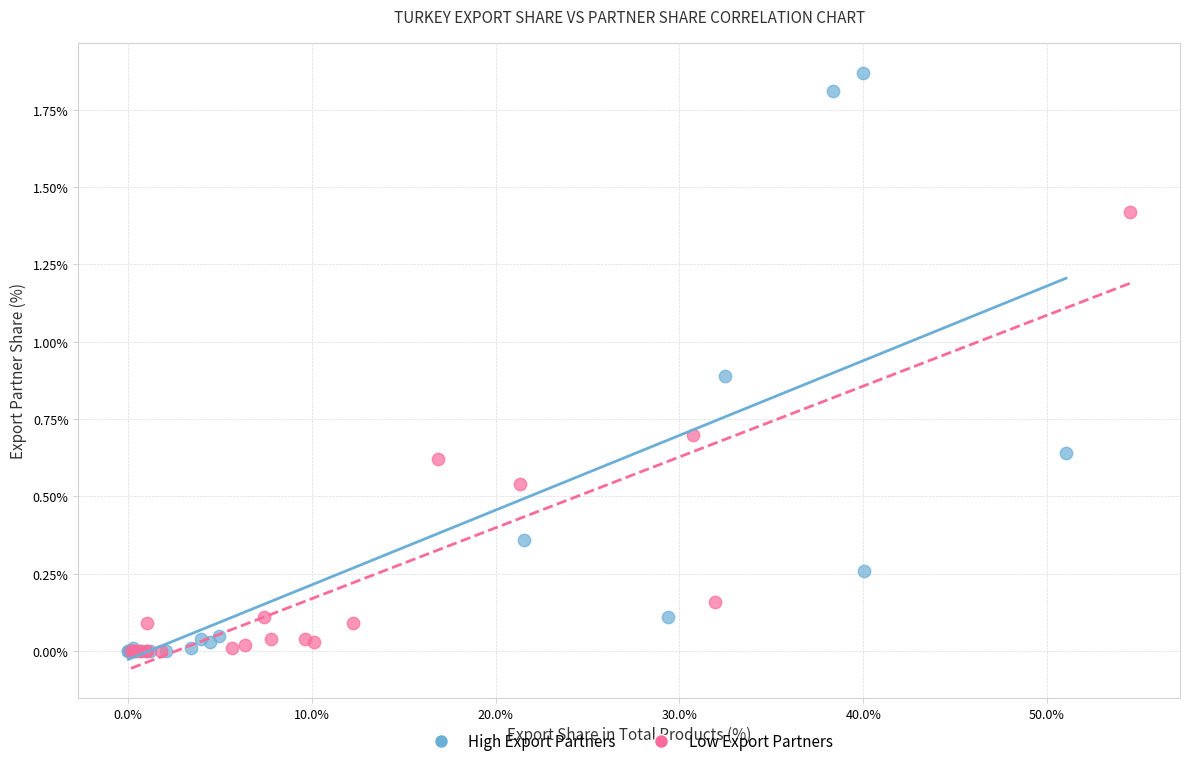

Which series contains the highest Y value?

High Export Partners